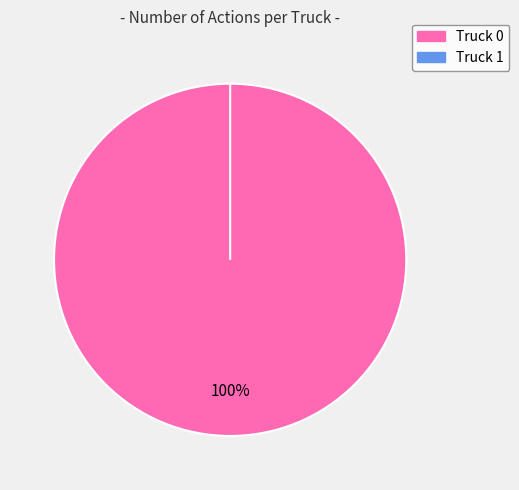

True or false: Truck 1 accounts for 0% of the total.

True